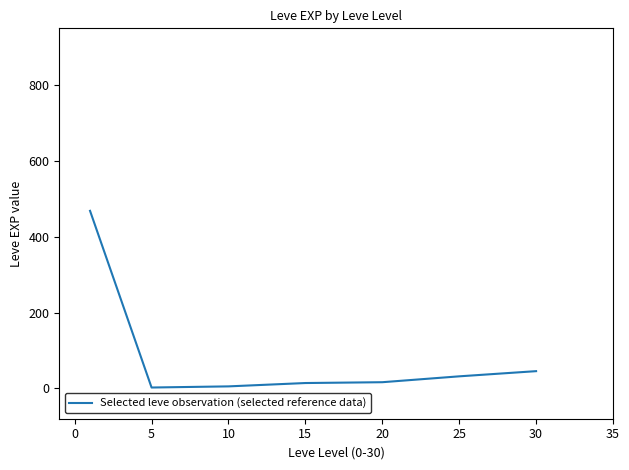

What is the smallest value displayed?

2.3